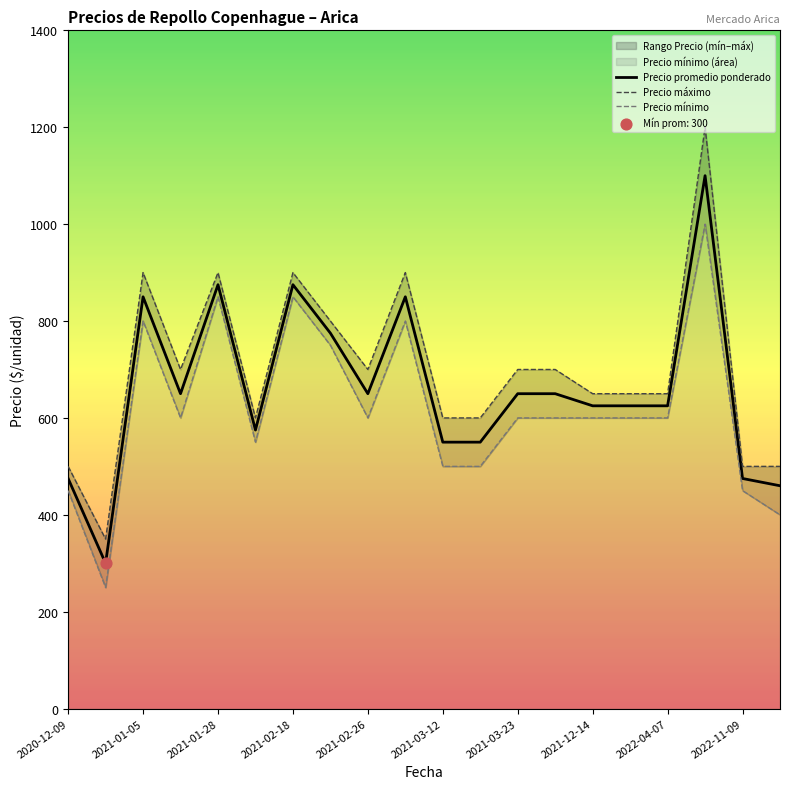

At how many categories does at least one series exceed 913?

1